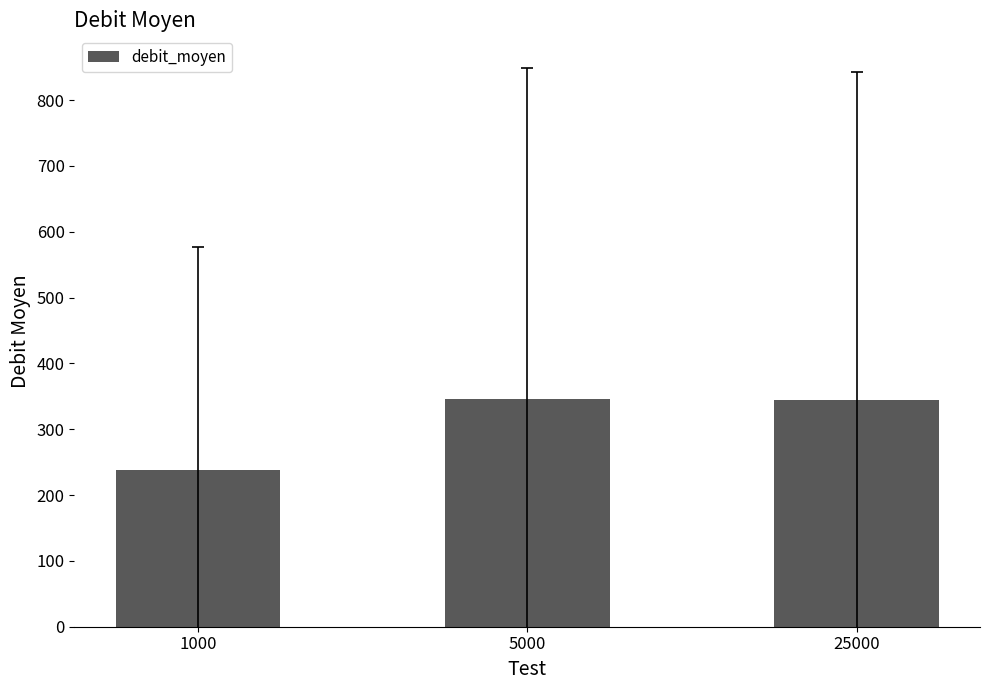

What is the smallest value displayed?

237.7